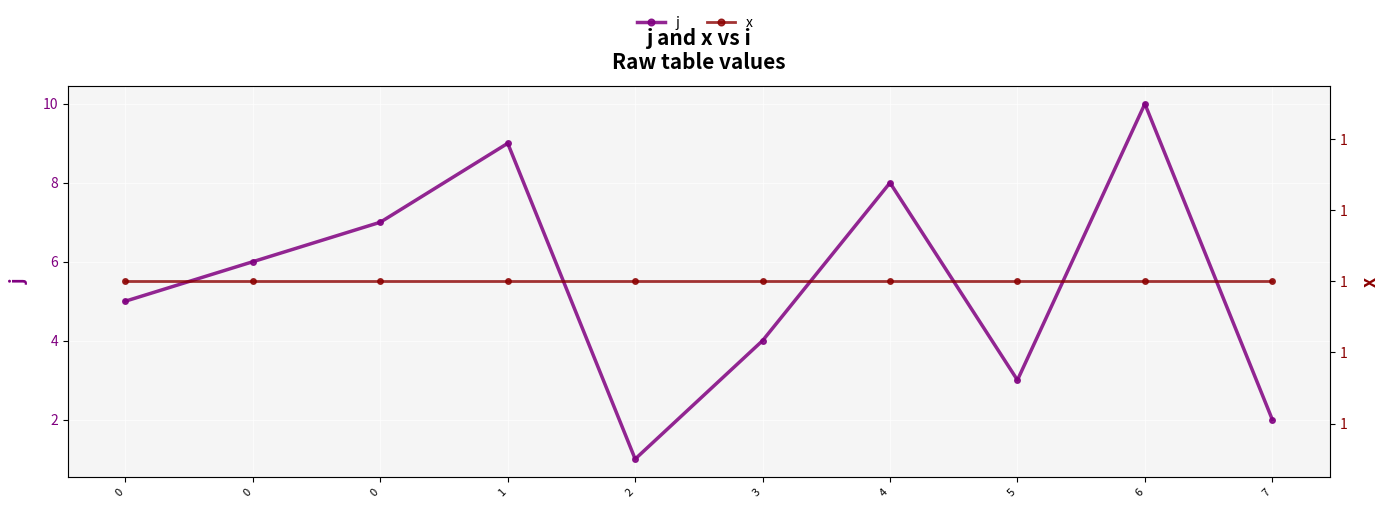

Between 0 and 6, which series saw the biggest shift?

j